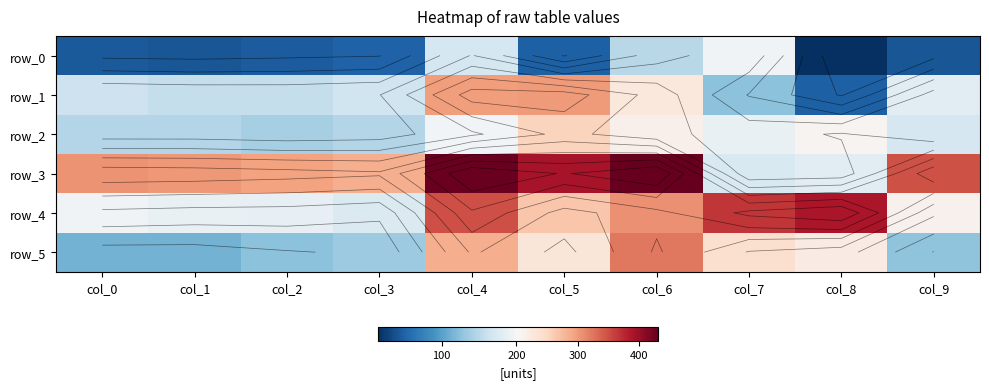

Reading right to left, what are all the values shown in this chart?

row_0: 42	15	196	150	50	169	51	46	42	45
row_1: 183	49	126	227	299	298	165	157	158	163
row_2: 170	208	188	214	254	197	147	140	147	147
row_3: 348	181	173	431	390	429	286	295	302	305
row_4: 212	389	365	307	265	350	175	187	189	195
row_5: 127	221	239	323	230	285	134	126	114	114